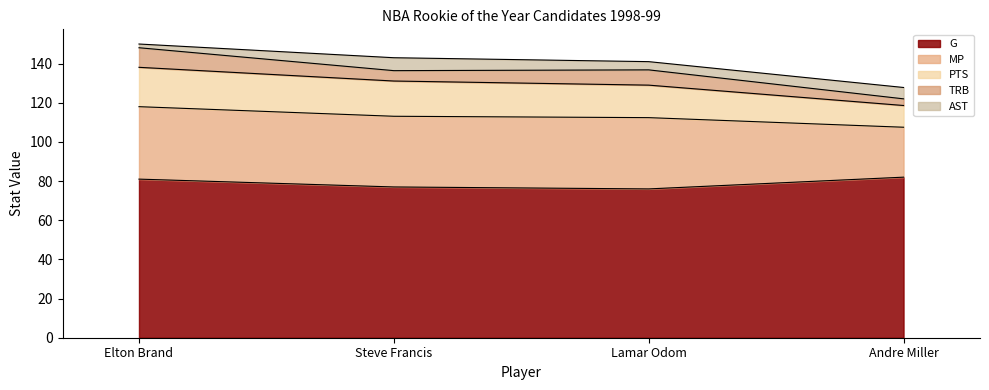

What position from the right is Andre Miller?

1